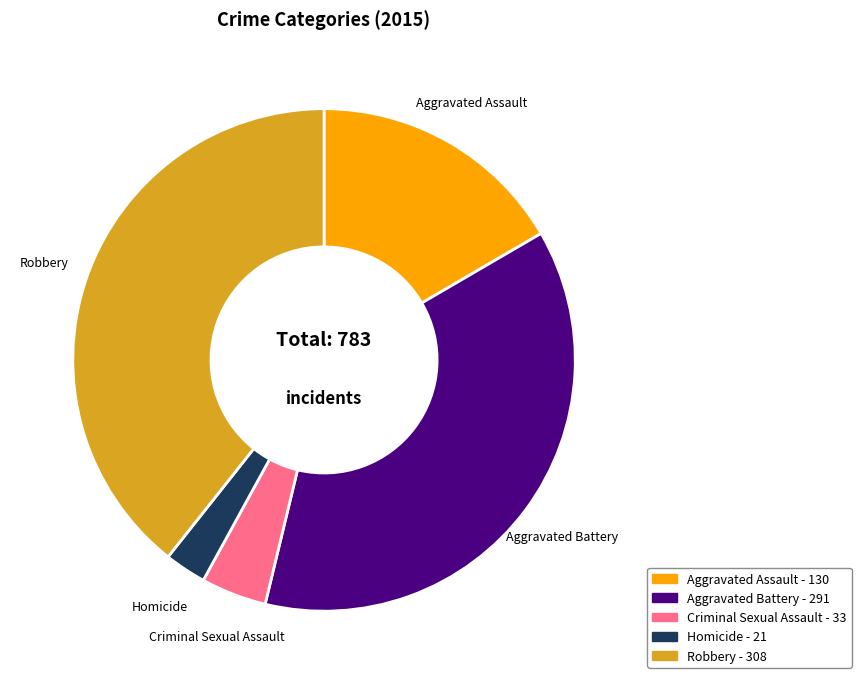

Combined, do Aggravated Battery and Aggravated Assault account for over 50%?

Yes